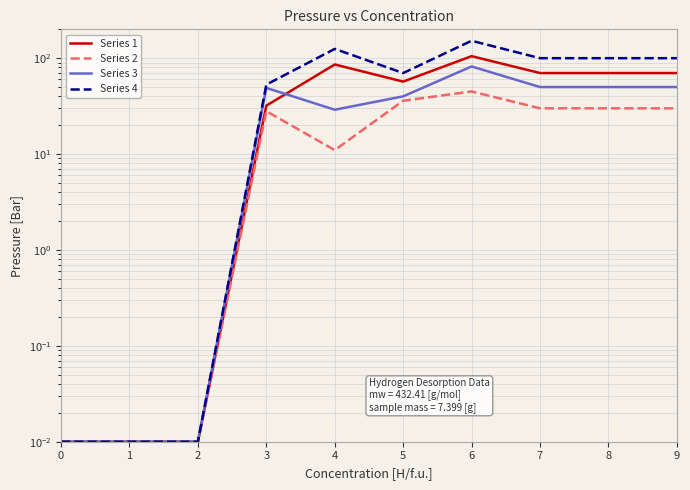

What is the sum of the Series 1 values at 6 and 7?

175.0